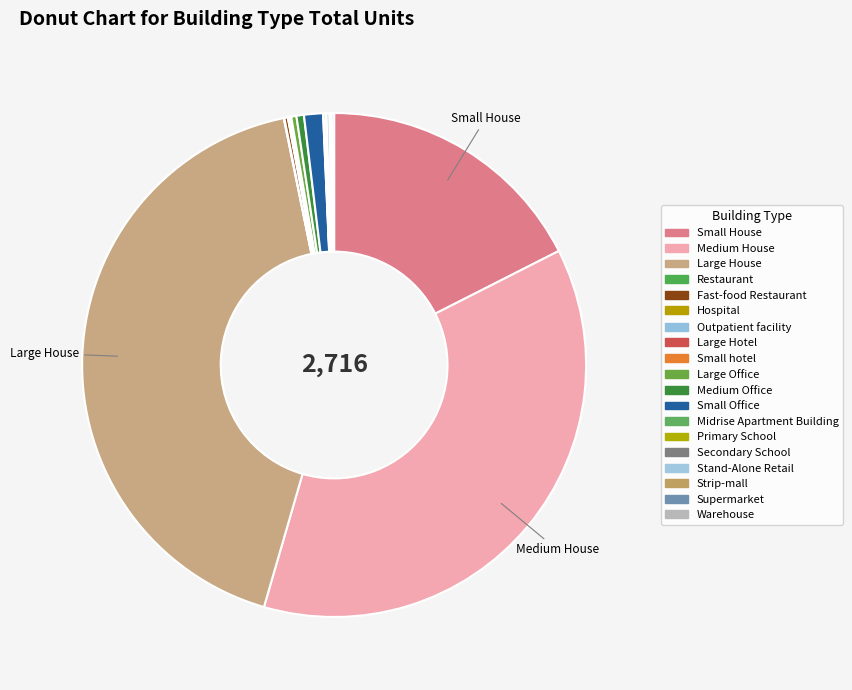

Does Strip-mall account for over 50% of the chart?

No